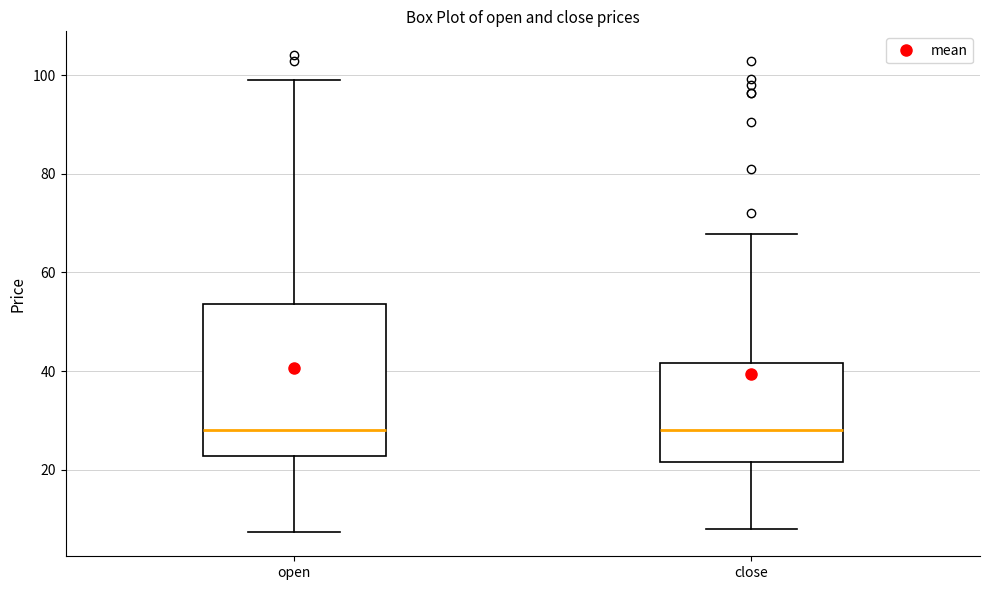

Reading left to right, transcribe this box plot: for each box, give where its median line is, the range the box spans, and where its two whiskers end, as read against the y-axis. The values are not printed on the chart, so give them approximately, as read against the axis.

open: median 28, box 22 to 54, whiskers 8 to 100
close: median 28, box 22 to 42, whiskers 8 to 68